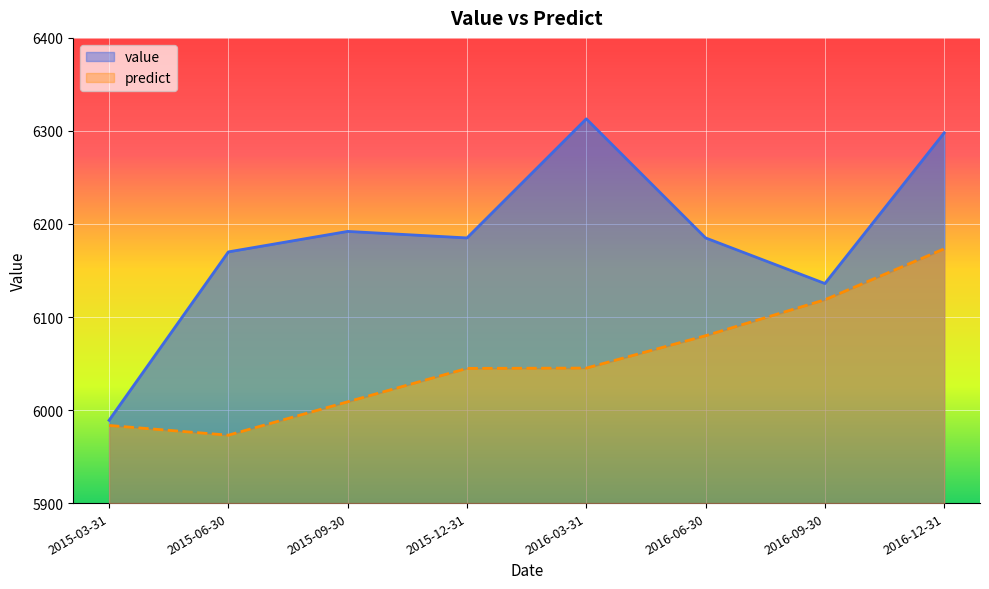

The predict series shows 5973.0 at 2015-06-30. True or false?

True